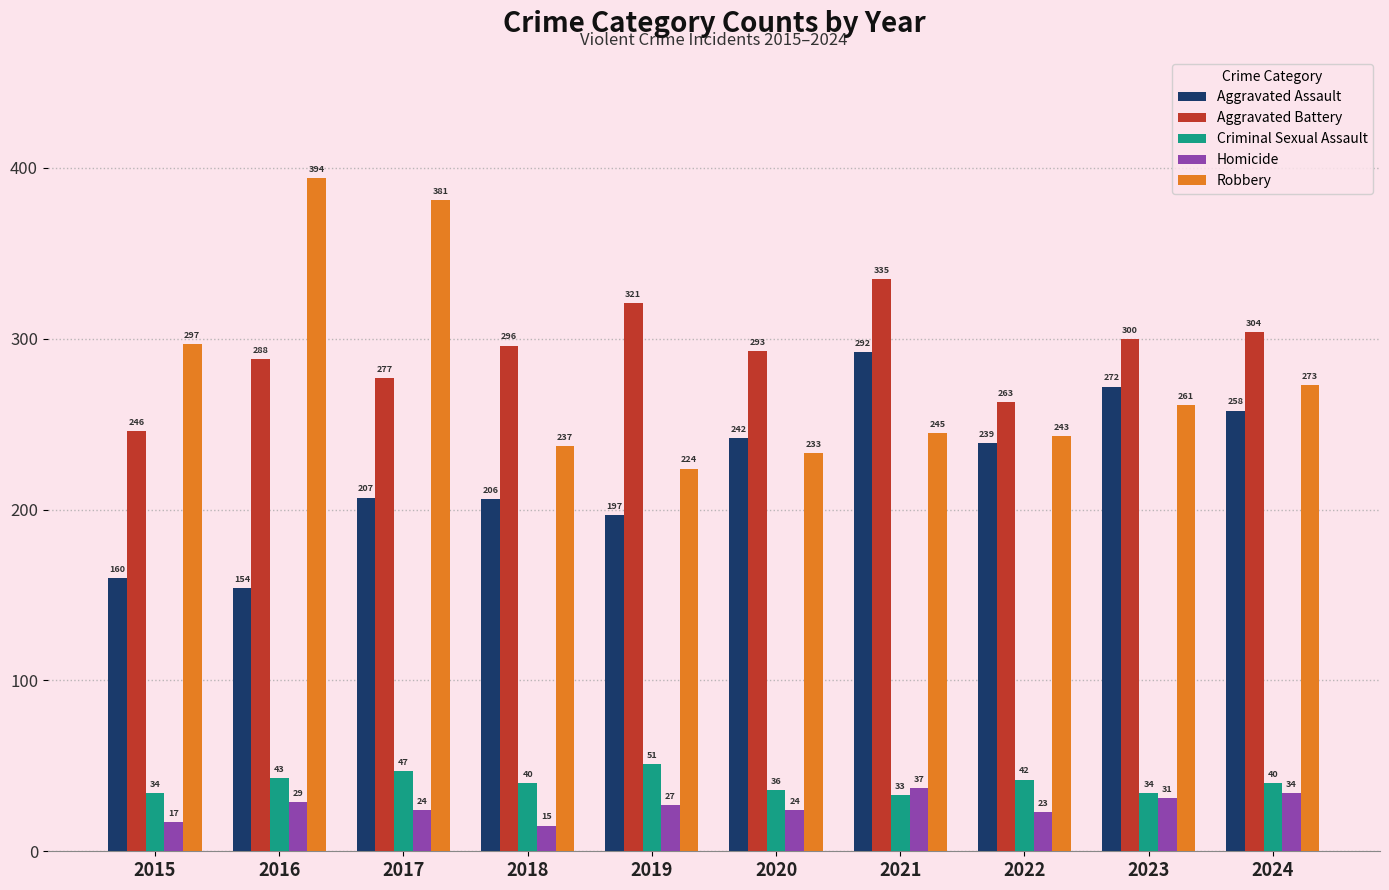

What is the difference between the highest and lowest values at 2022?

240